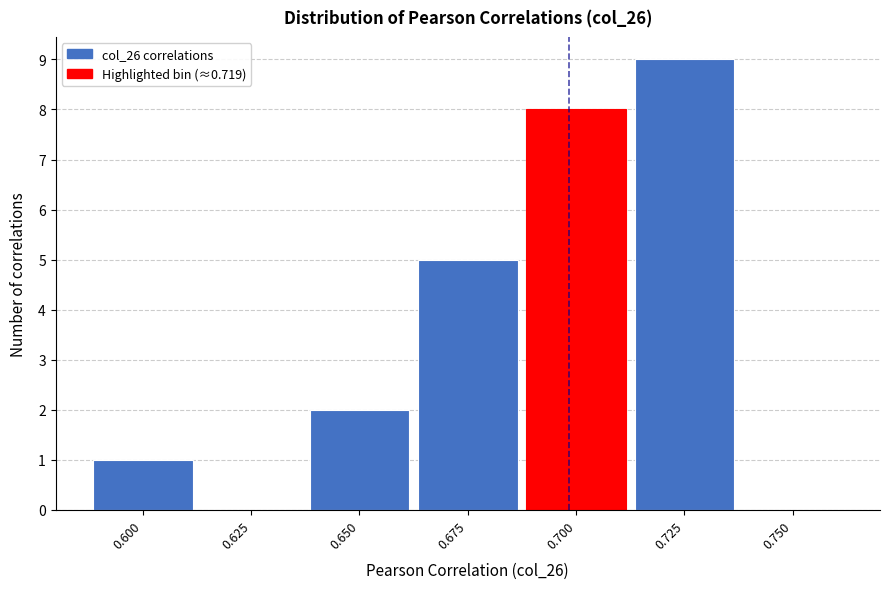

Reading left to right, transcribe all the data shown in this chart.

0.600=1	0.625=0	0.650=2	0.675=5	0.700=8	0.725=9	0.750=0